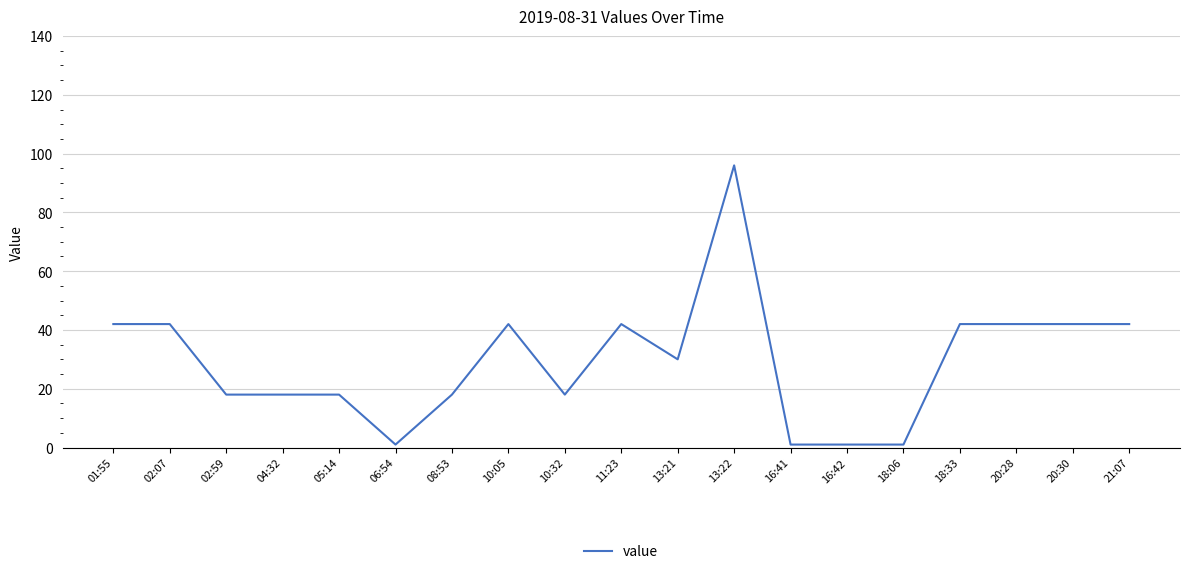

What is the ratio of the value at 02:59 to the value at 08:53?

1.0